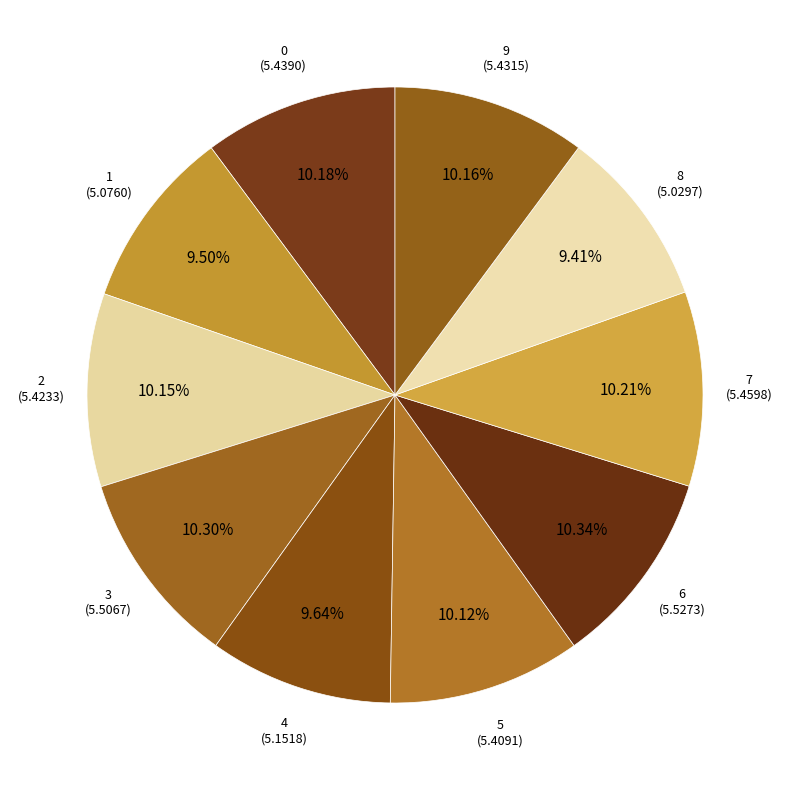

What is the ratio of the value at 1 to the value at 2?

0.9